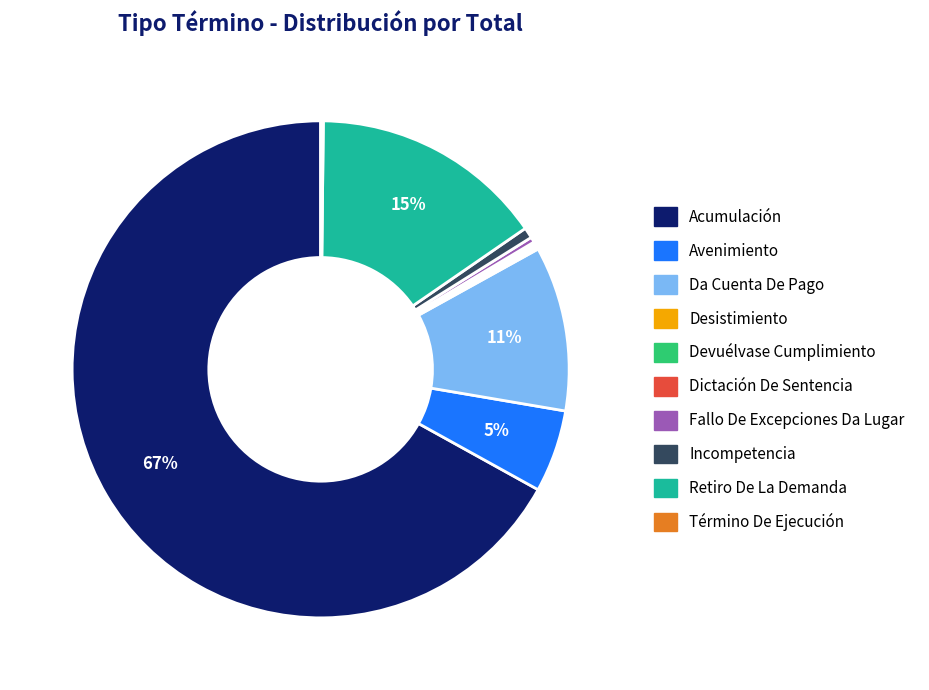

Is the sum of Incompetencia and Avenimiento greater than half?

No